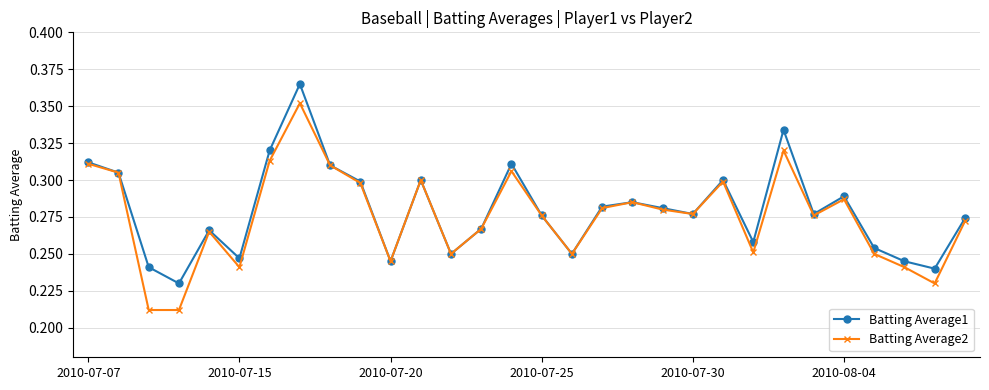

True or false: Batting Average2 has more than 2 points higher than both neighbors.

True